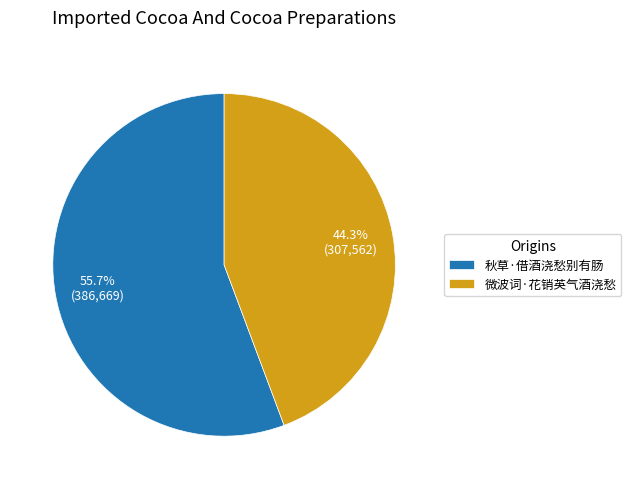

How many slices are in this pie chart?

2